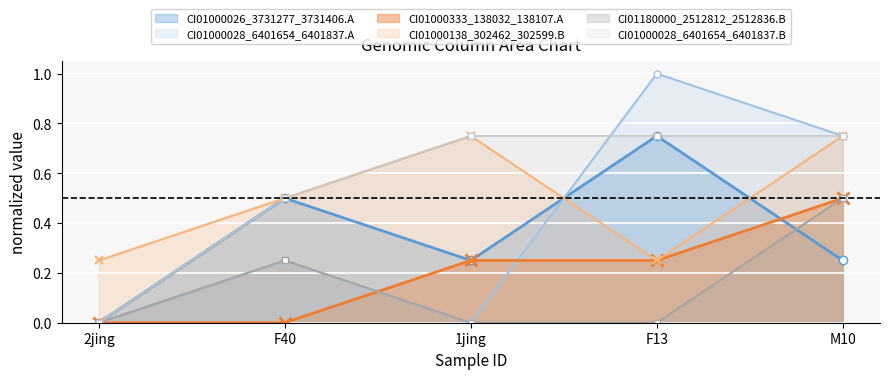

Reading left to right, extract all data points from this chart.

CI01000026_3731277_3731406.A: 0.0	0.5	0.2	0.8	0.2
CI01000028_6401654_6401837.A: 0.0	0.2	0.0	1.0	0.8
CI01000333_138032_138107.A: 0.0	0.0	0.2	0.2	0.5
CI01000138_302462_302599.B: 0.2	0.5	0.8	0.2	0.8
CI01180000_2512812_2512836.B: 0.0	0.2	0.0	0.0	0.5
CI01000028_6401654_6401837.B: 0.0	0.5	0.8	0.8	0.8